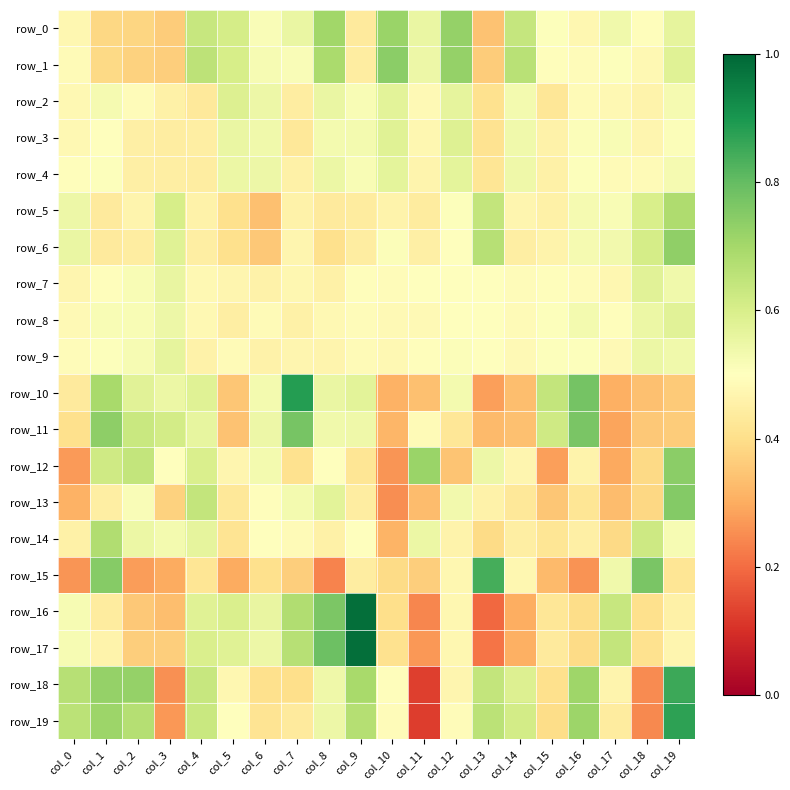

Which series has the largest total across all categories?

row_1